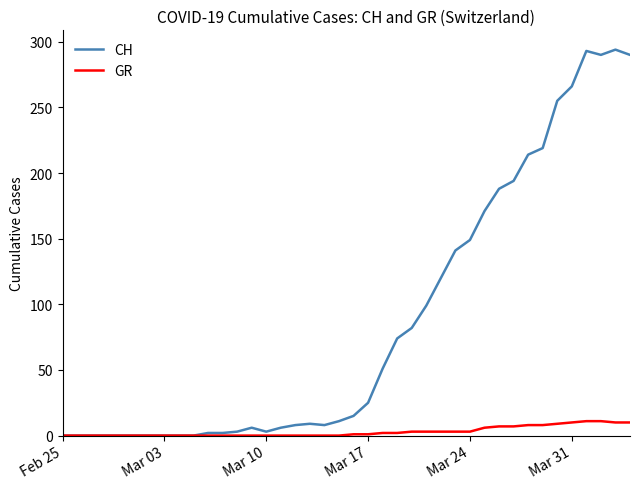

Which series has the widest spread of values?

CH